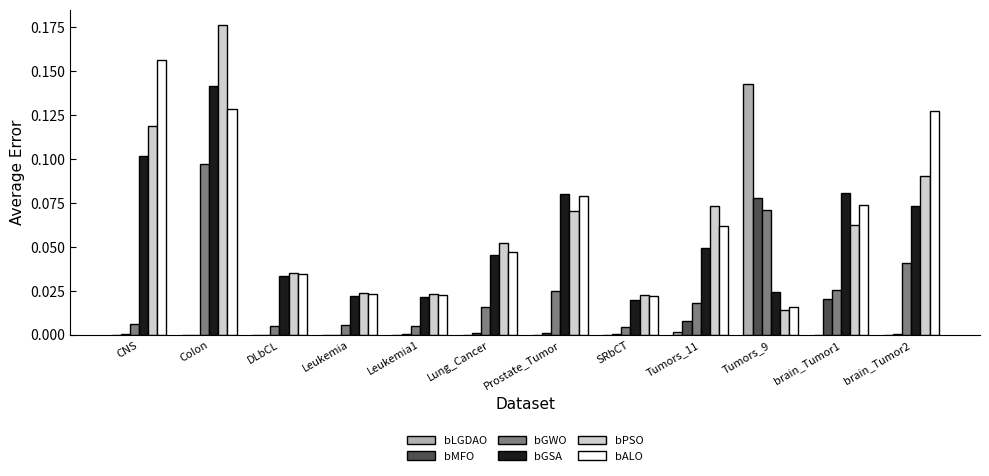

True or false: bGWO has a value of 0.1 at Tumors_9.

True